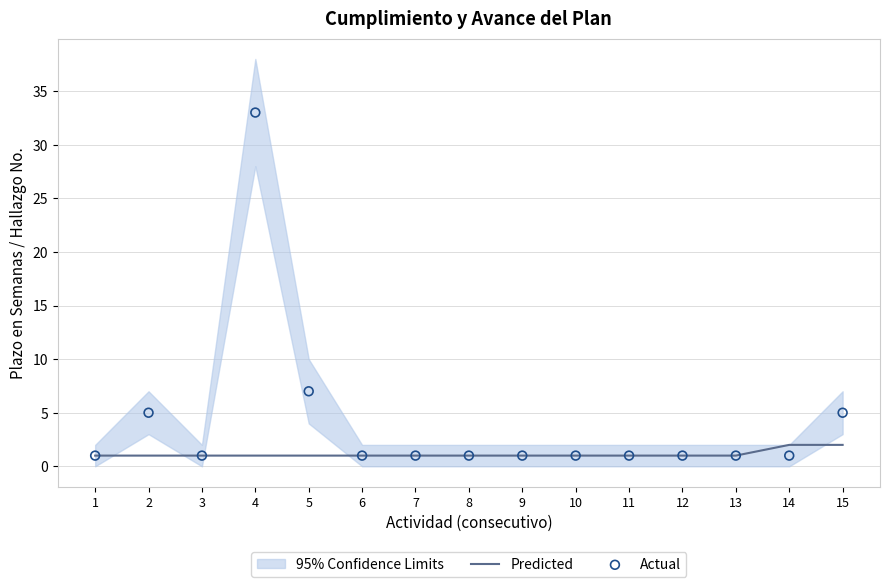

At which category is the sum across all series the highest?

4